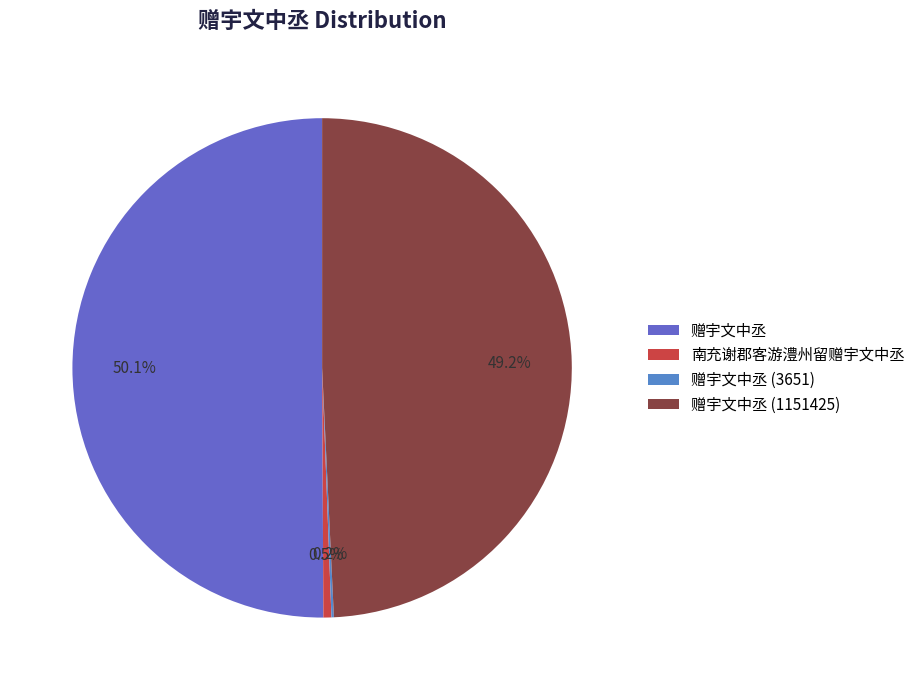

Which slice represents more than half of the pie?

赠宇文中丞